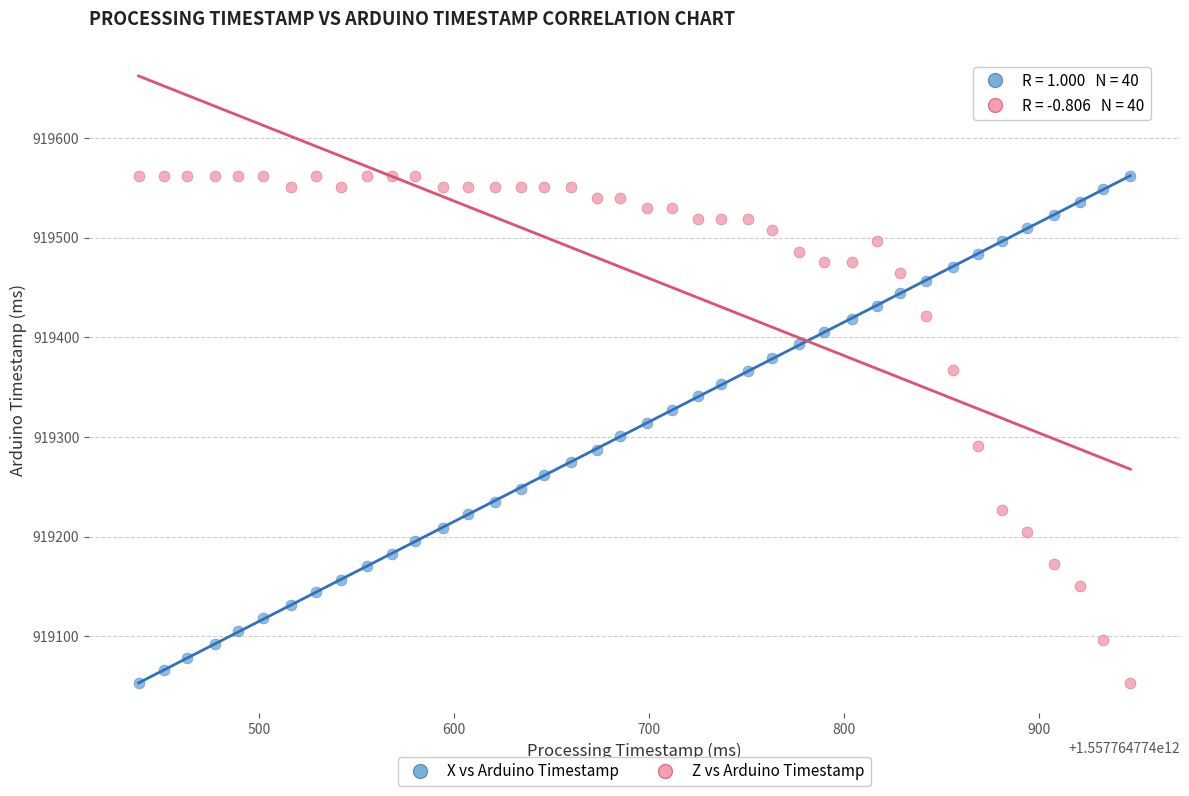

What are all the series names shown in the legend?

X vs Arduino Timestamp, Z vs Arduino Timestamp